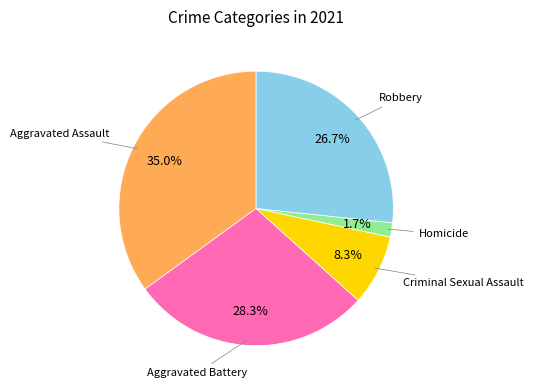

Combined, do Robbery and Homicide account for over 50%?

No